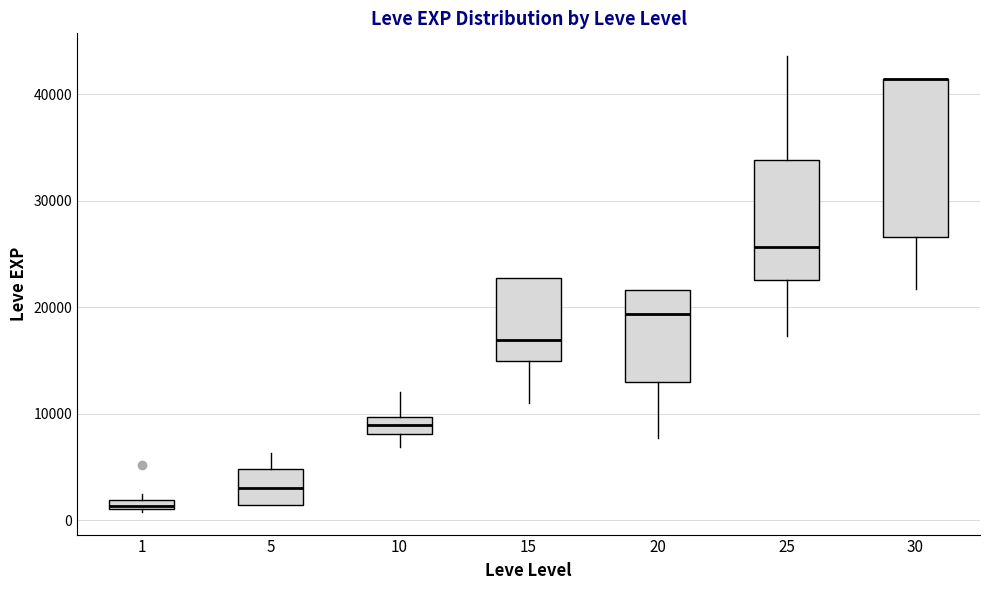

Comparing the boxes themselves (not the whiskers), which one is the tallest?

30